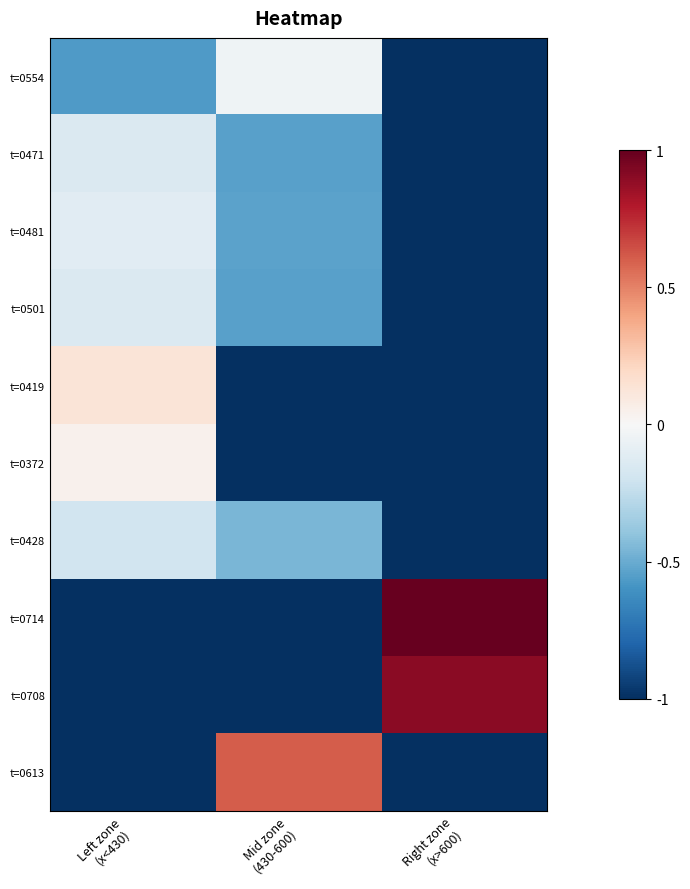

Which series has the largest total across all categories?

t=0714